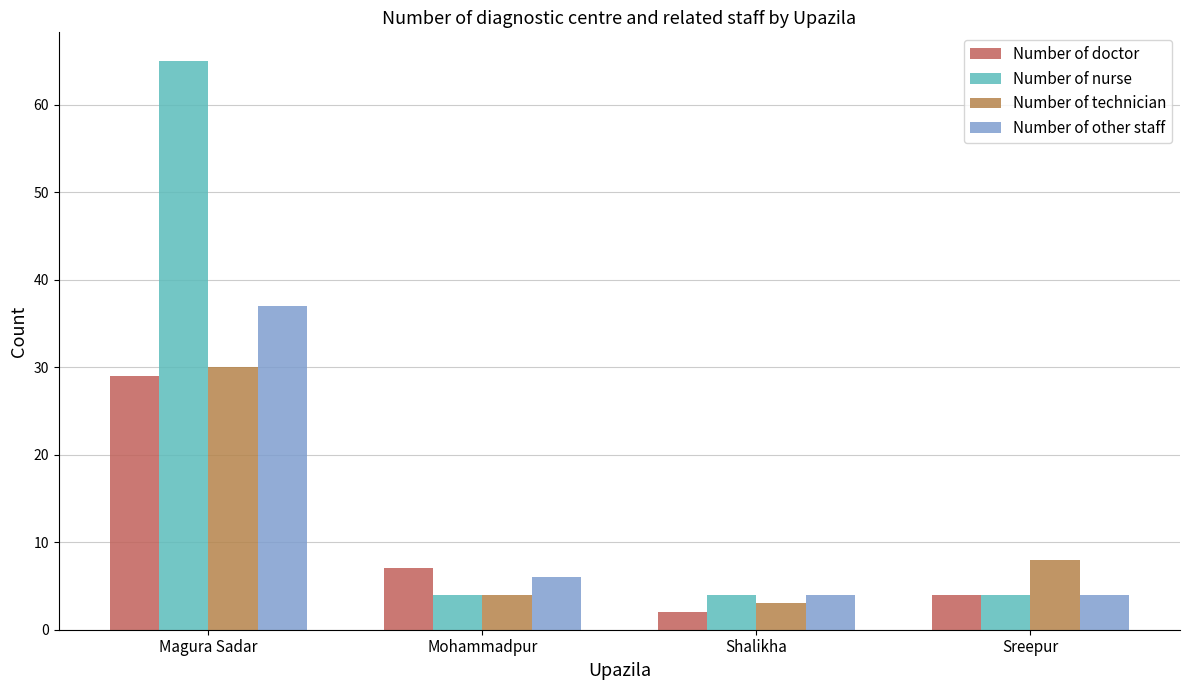

What is the difference between the highest and lowest values at Mohammadpur?

3